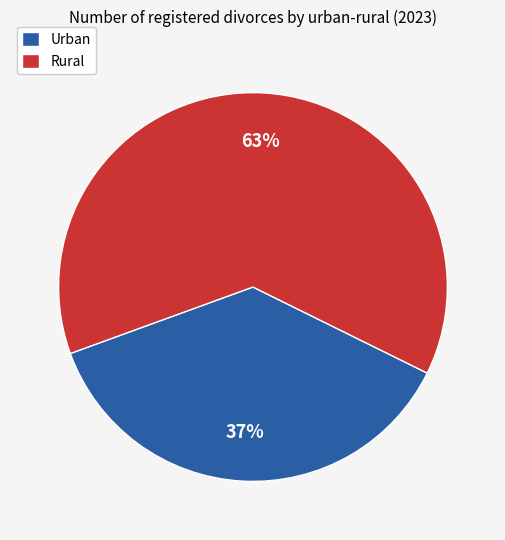

Is the sum of Rural and Urban greater than half?

Yes